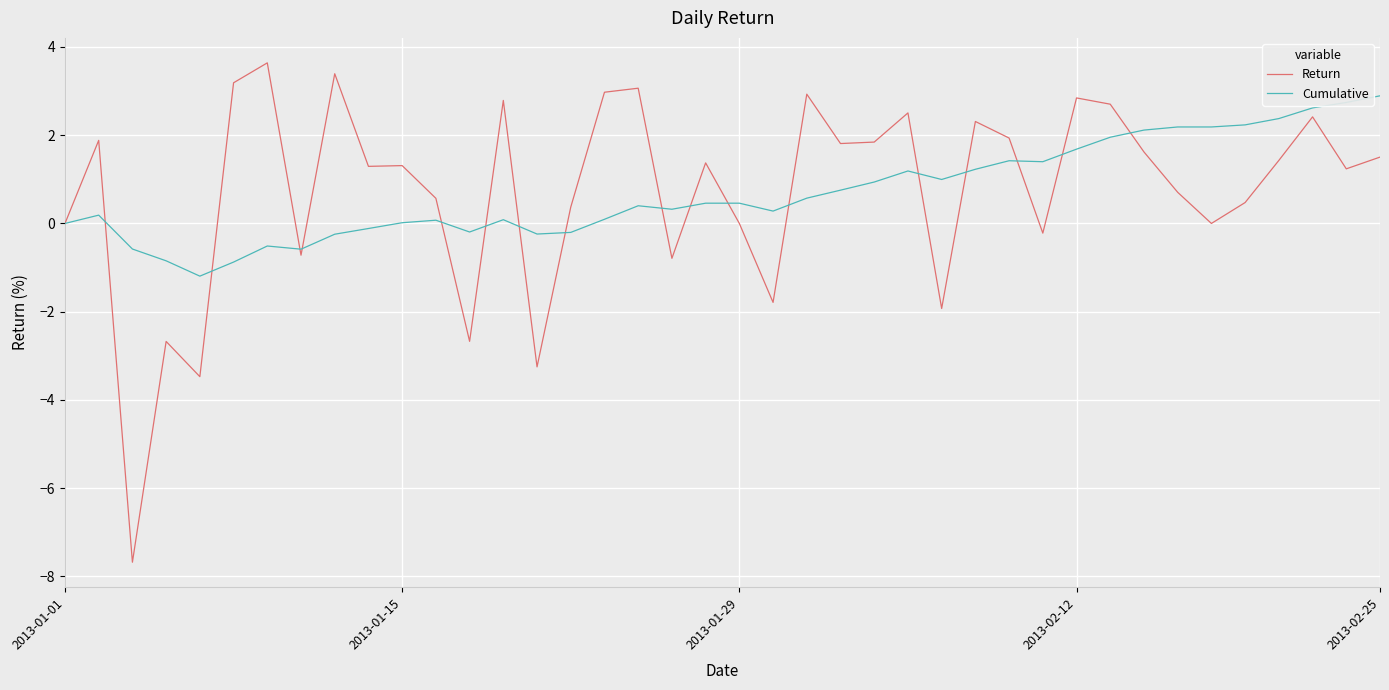

List the series in order of their peak value, highest first.

Return, Cumulative